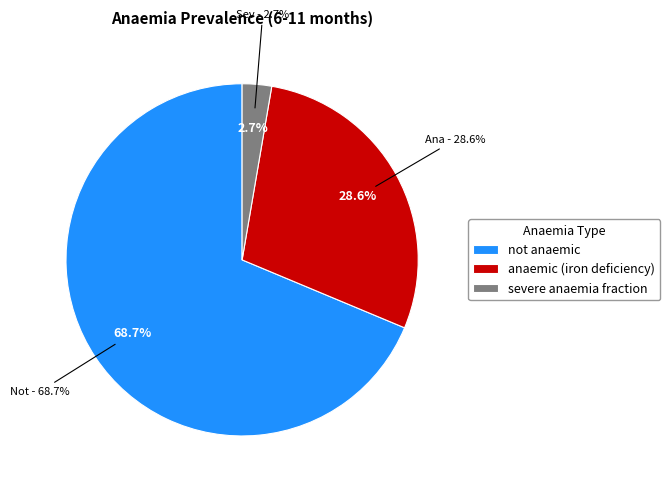

Which slice represents more than half of the pie?

not anaemic